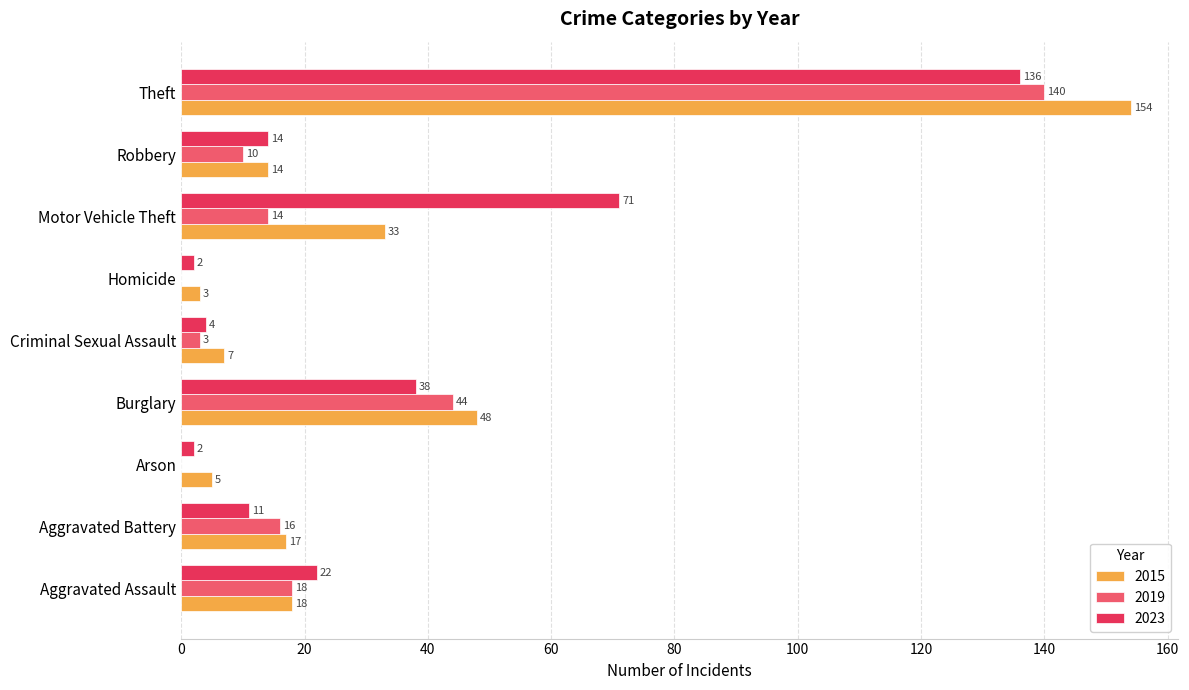

What are all the series names shown in the legend?

2015, 2019, 2023